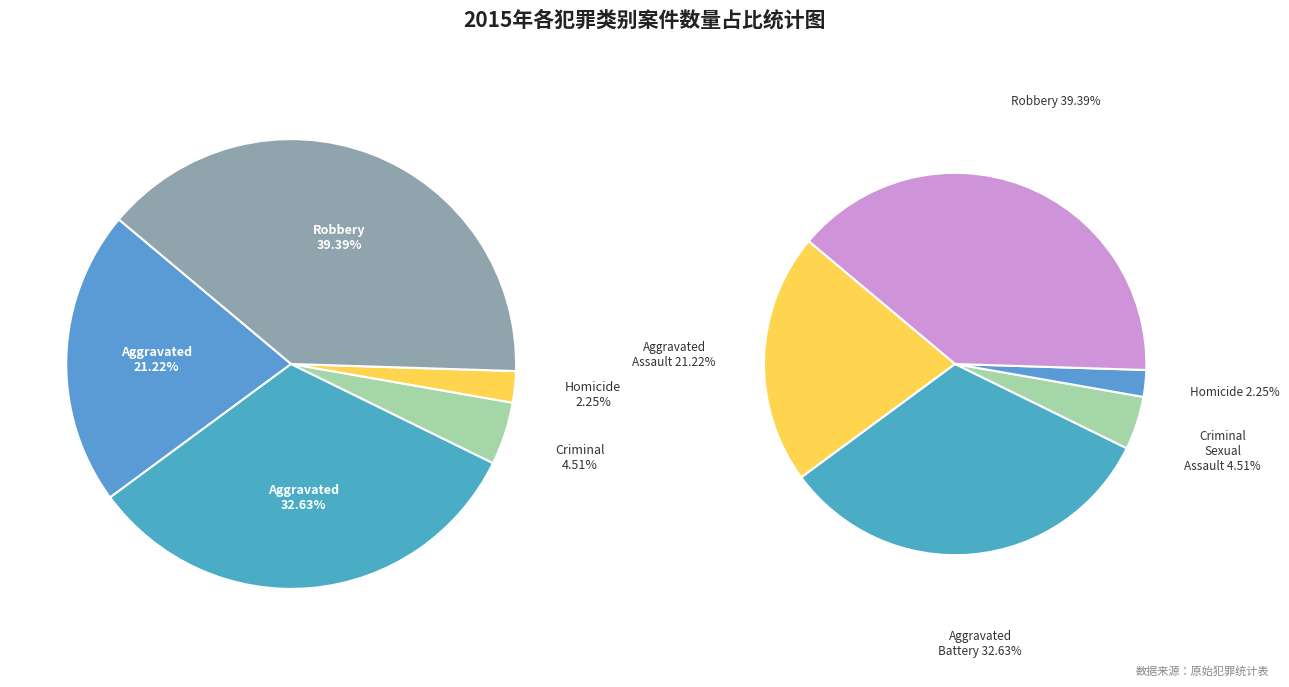

What is the smallest slice in the pie chart?

Homicide